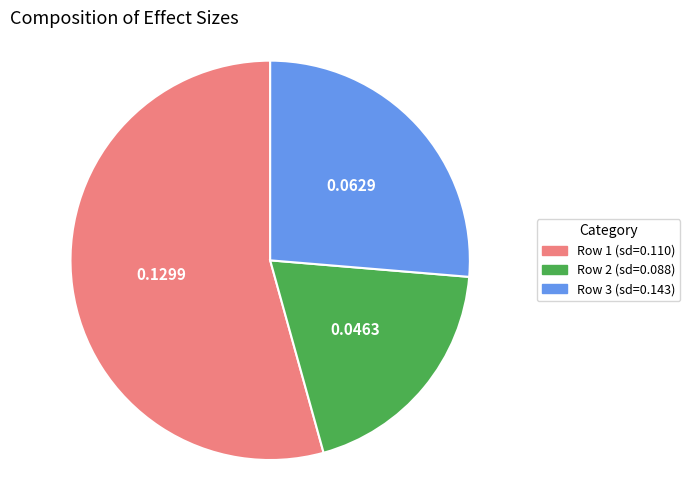

How many segments does this pie chart have?

3